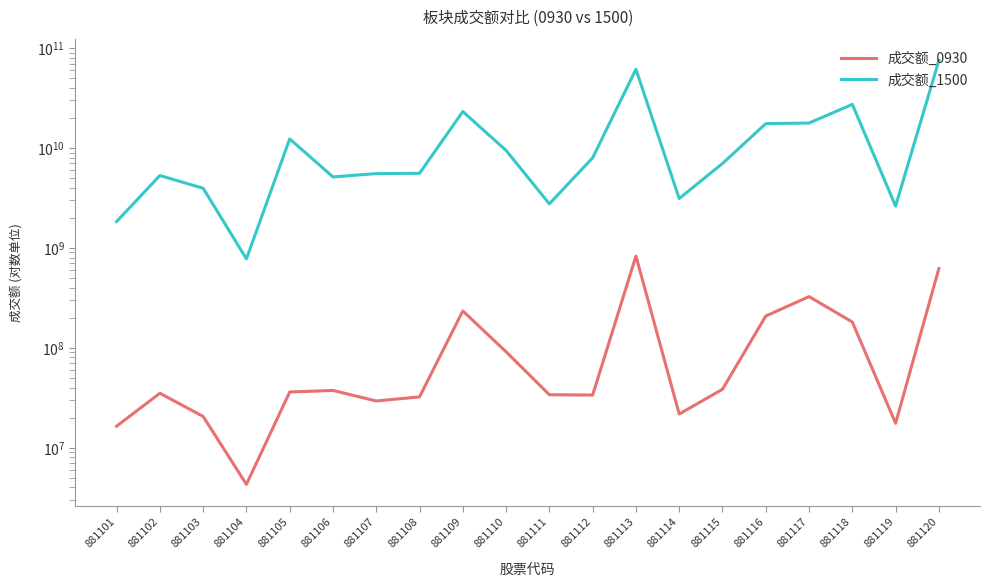

True or false: 成交额_1500 and 成交额_0930 intersect in this chart.

False